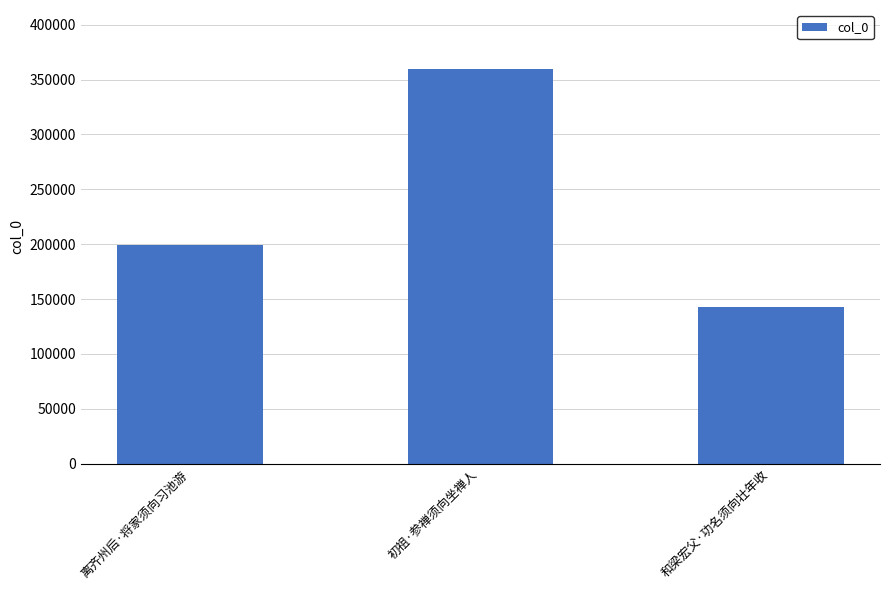

How many bars are there in total?

3